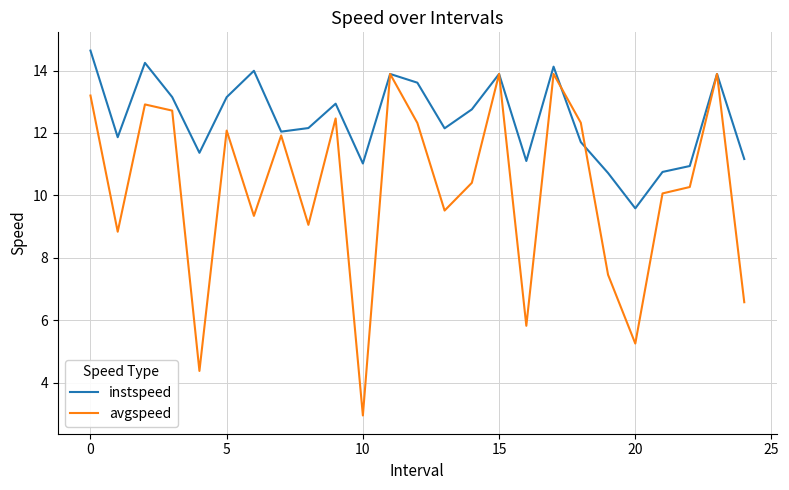

How many distinct data groups are displayed?

2